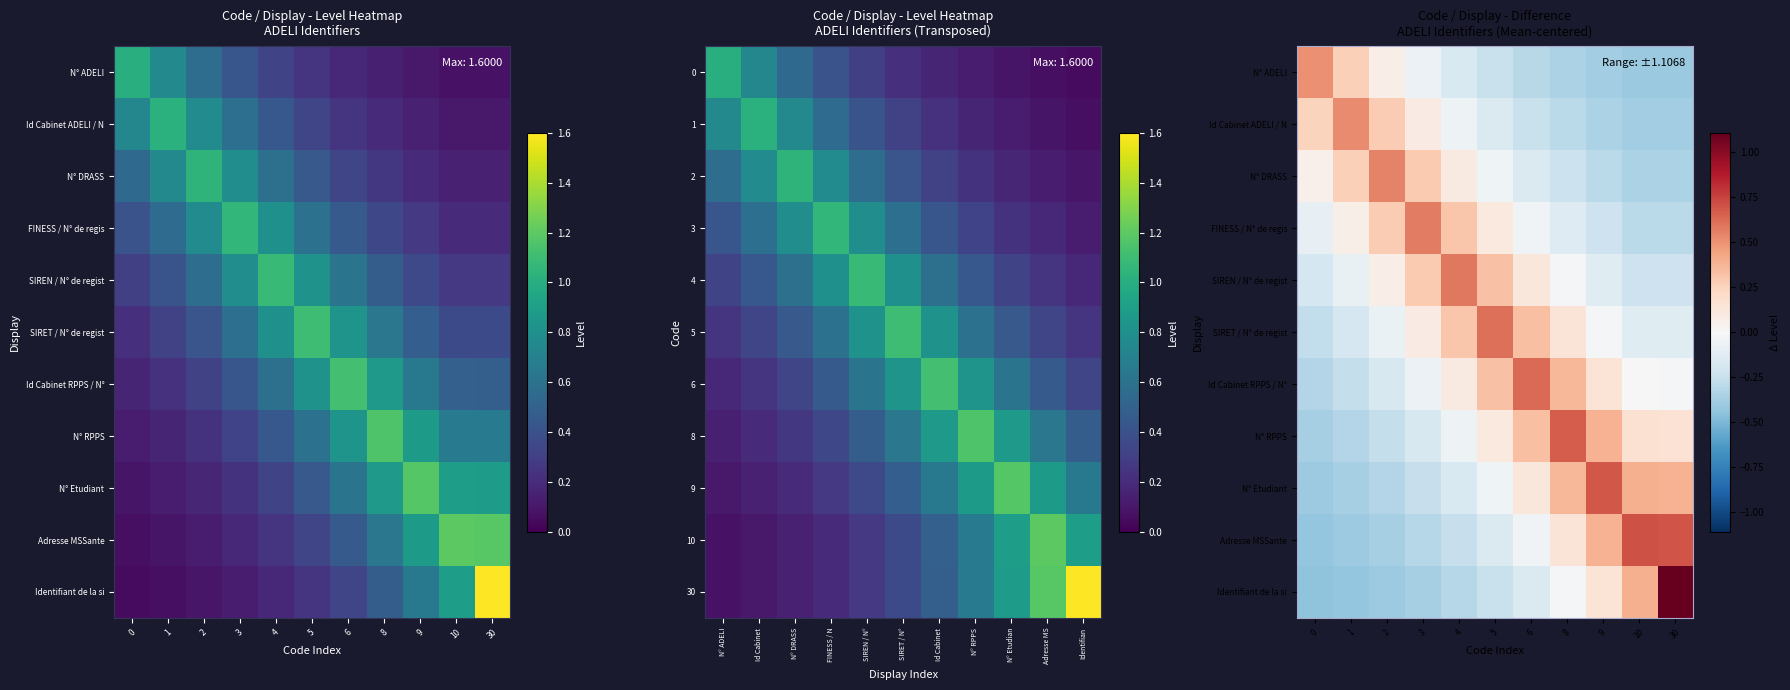

Which series has the widest spread of values?

Identifiant de la si